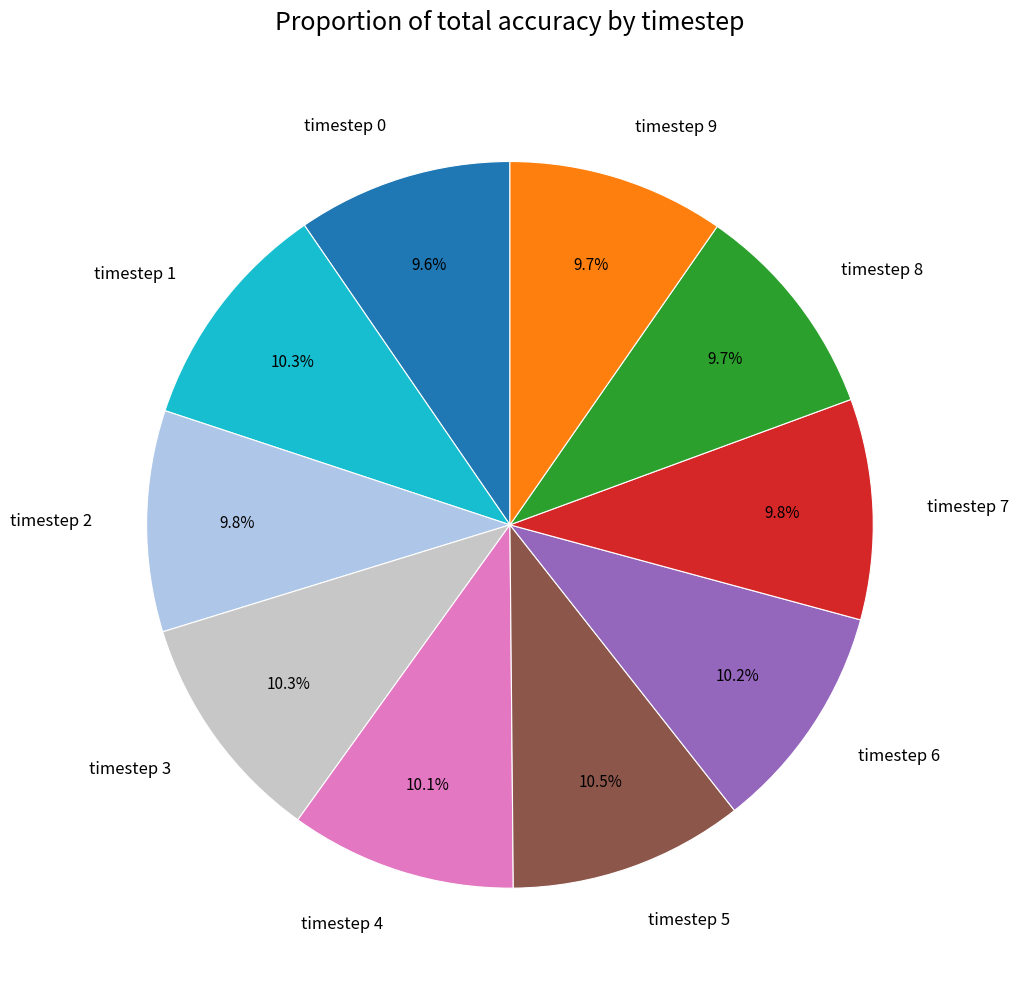

Is timestep 2 the majority of the pie?

No